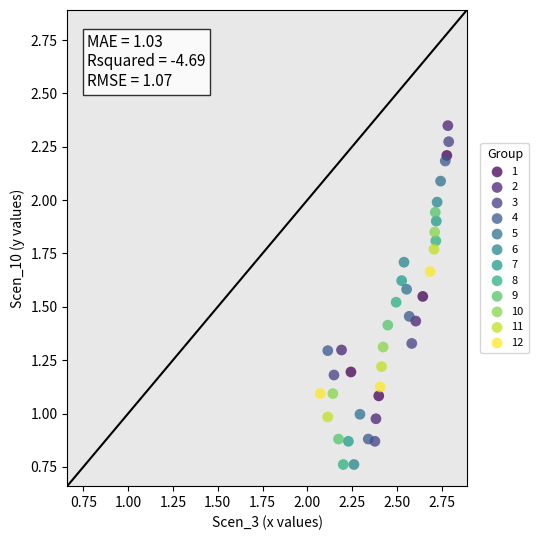

What are all the series names shown in the legend?

1, 2, 3, 4, 5, 6, 7, 8, 9, 10, 11, 12